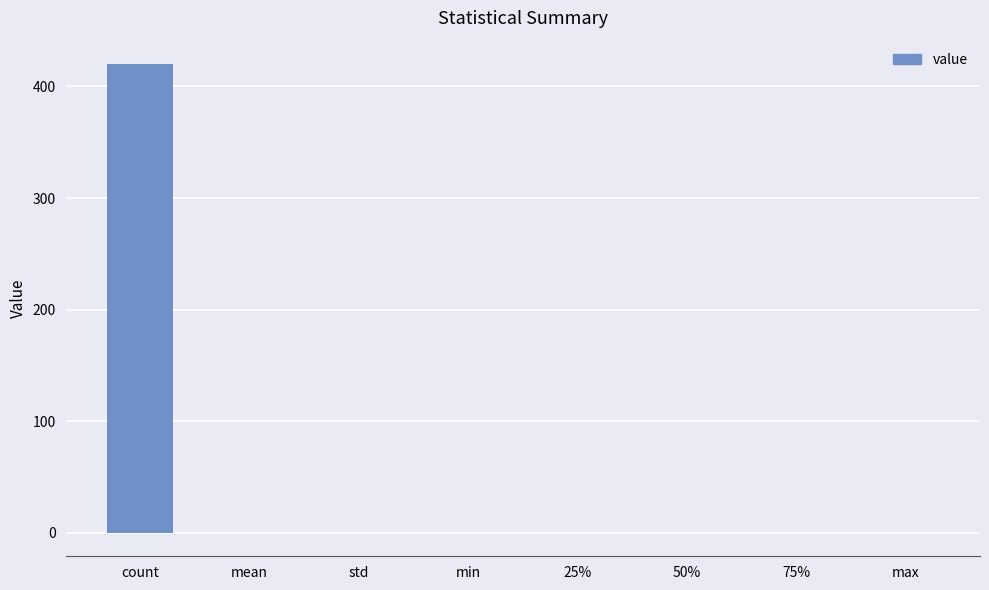

The chart shows a value of 133.9 at count. True or false?

False